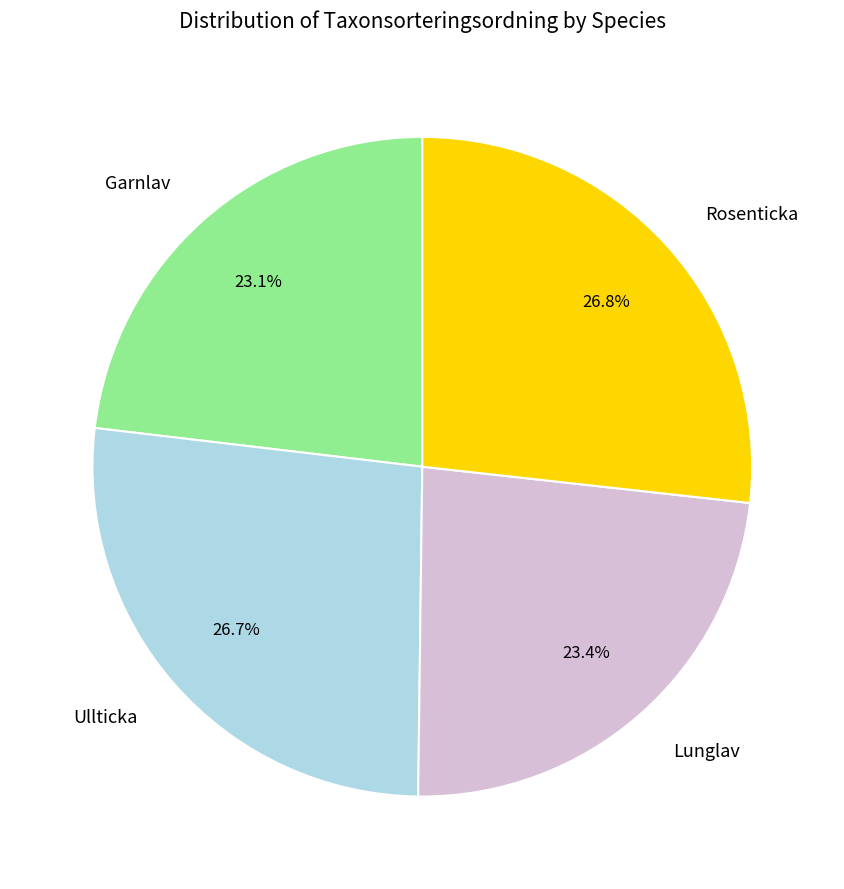

The Rosenticka slice represents 27% of the pie. True or false?

True